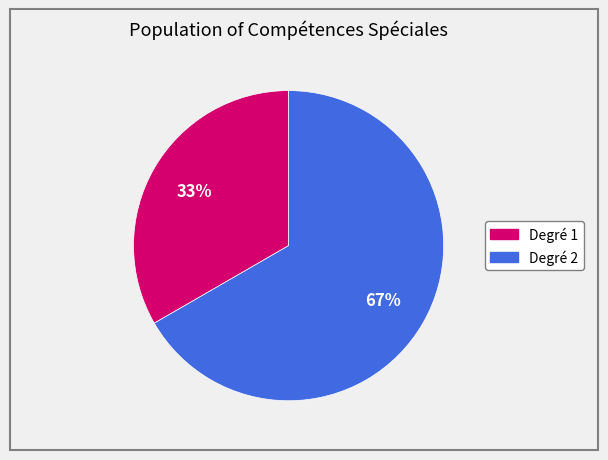

Approximately how many times larger is the value at Degré 1 compared to Degré 2?

0.5